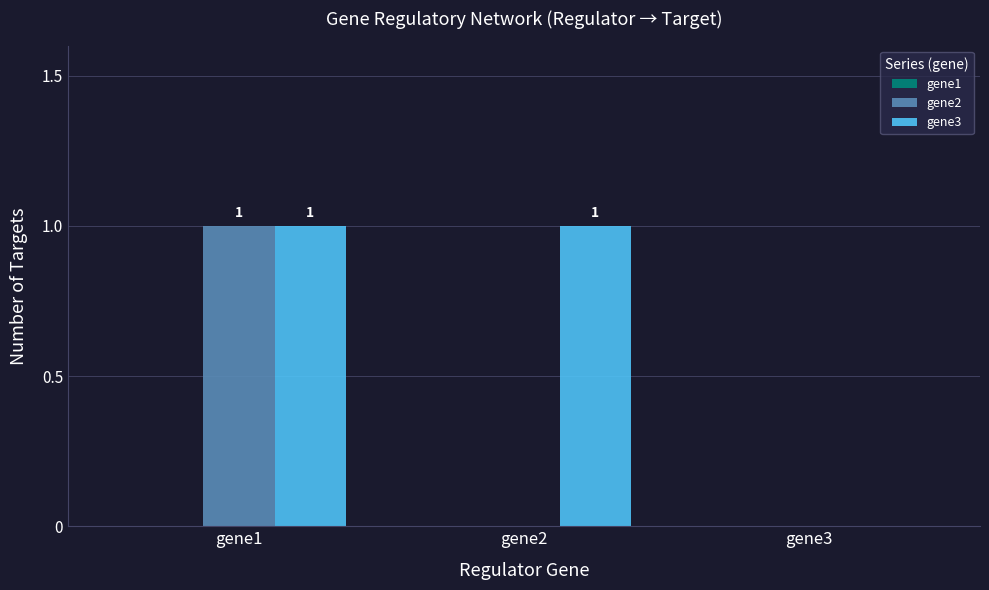

How many data points does each series have?

3